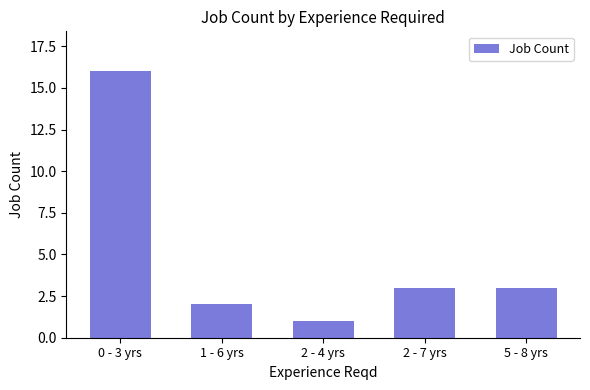

The value at 1 - 6 yrs is 1. True or false?

False